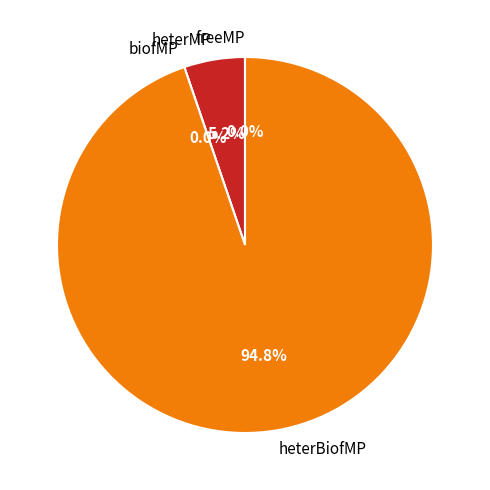

The heterMP slice represents 1% of the pie. True or false?

False